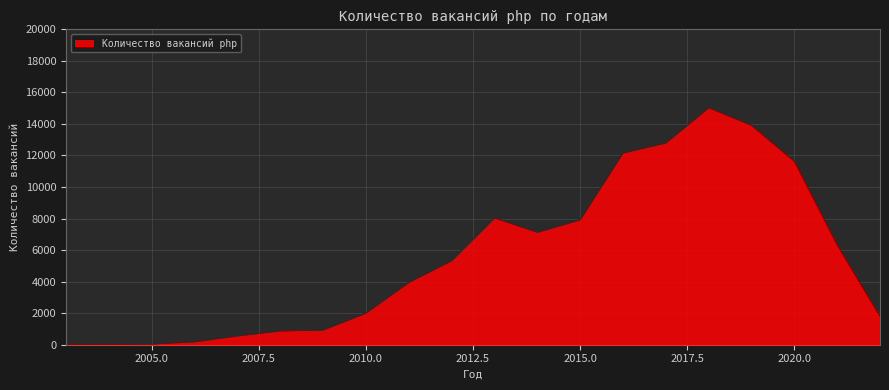

What is the difference between the maximum and minimum values?

15031